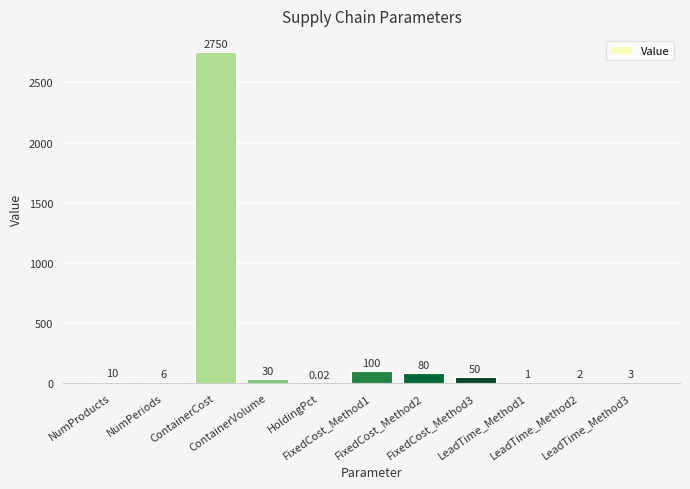

Are the bars horizontal?

No